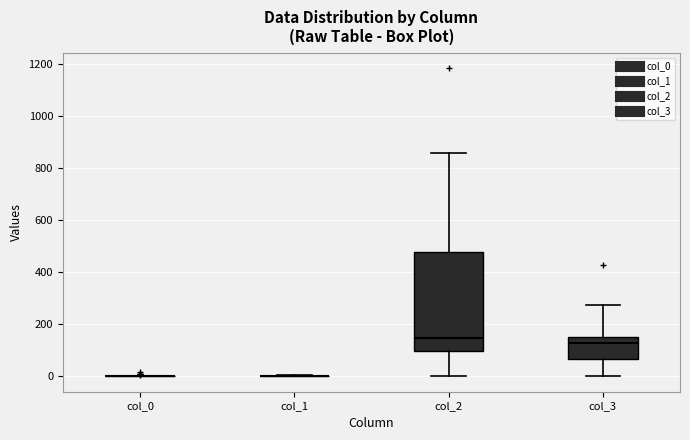

Reading left to right, read every box against the y-axis: the position of its median line, the range the box covers, and the ends of its whiskers. The values are not printed on the chart, so give them approximately, as read against the axis.

col_0: box collapsed to a line at 0, whiskers 0 to 0
col_1: box collapsed to a line at 0, whiskers 0 to 0
col_2: median 140, box 100 to 480, whiskers 0 to 860
col_3: median 120, box 60 to 160, whiskers 0 to 280